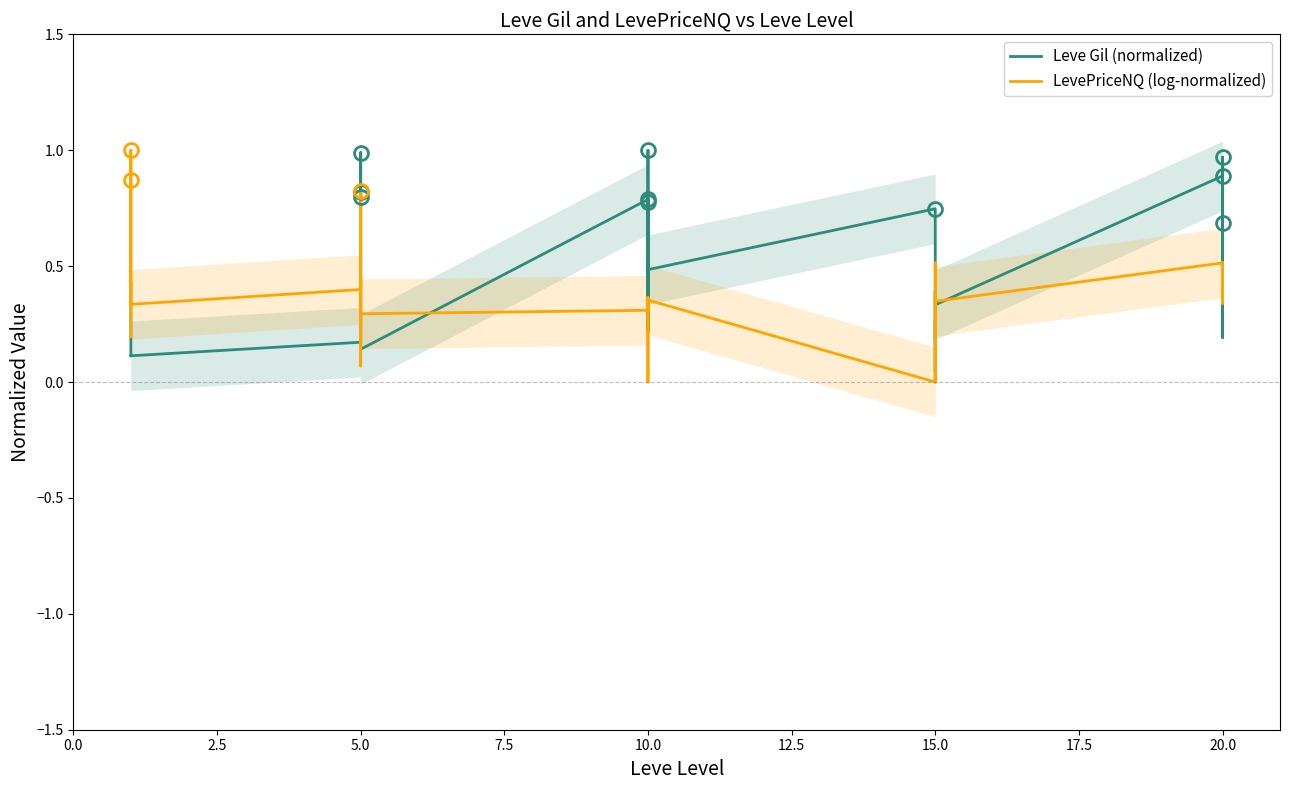

Is this an area chart (filled region under the line)?

No